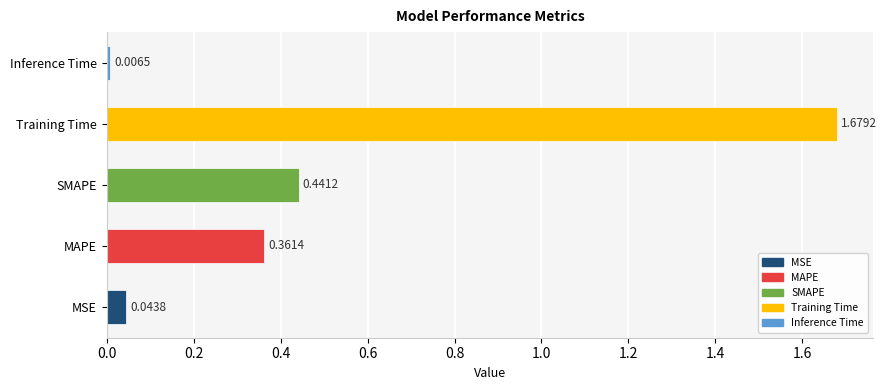

Rank the categories by value from highest to lowest.

Training Time, SMAPE, MAPE, MSE, Inference Time